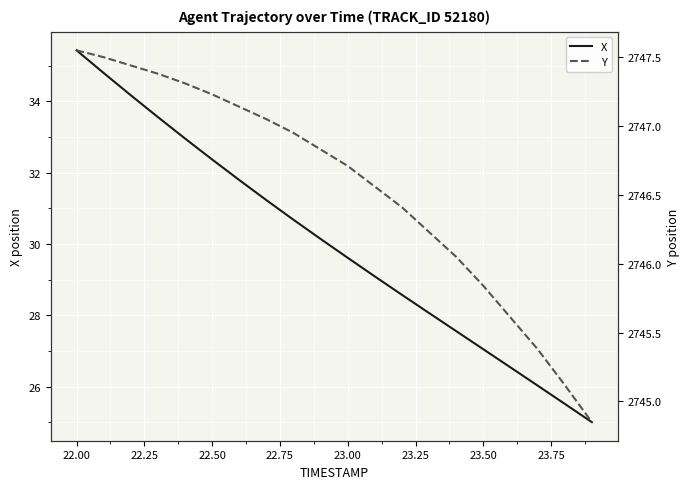

The value of X at 22.50 is 18.9. True or false?

False